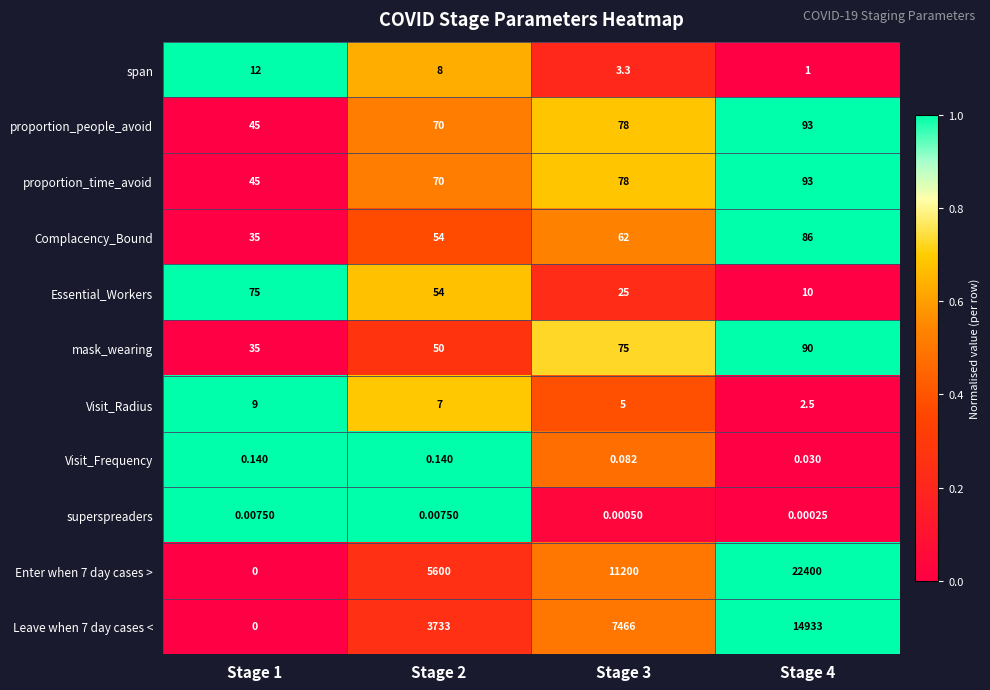

Count the number of data series in this chart.

11